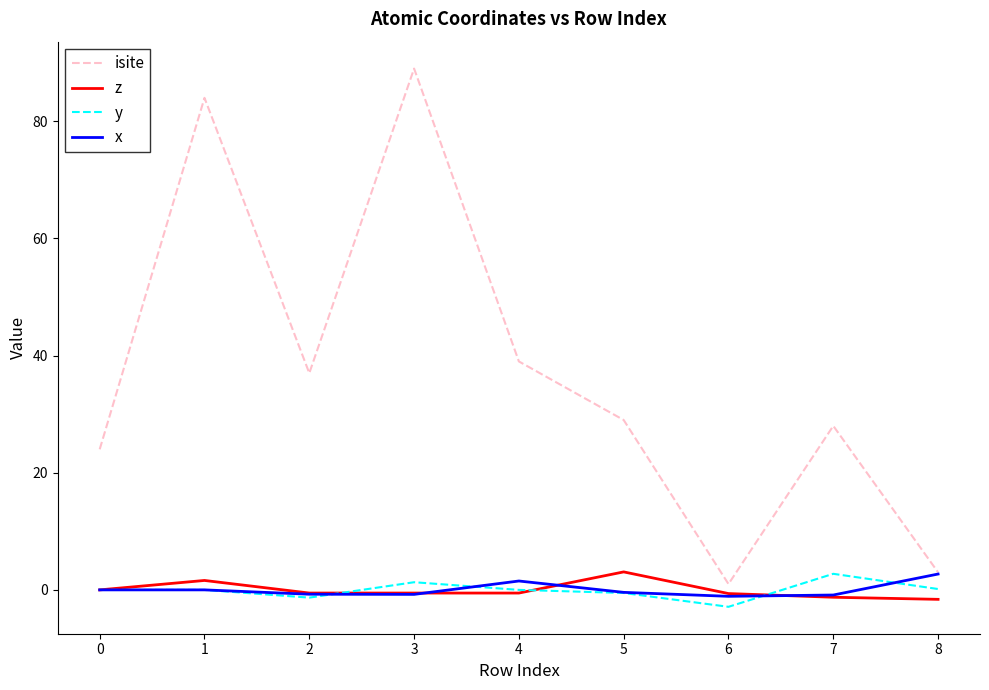

What is the difference between the maximum and minimum values in the y series?

5.6